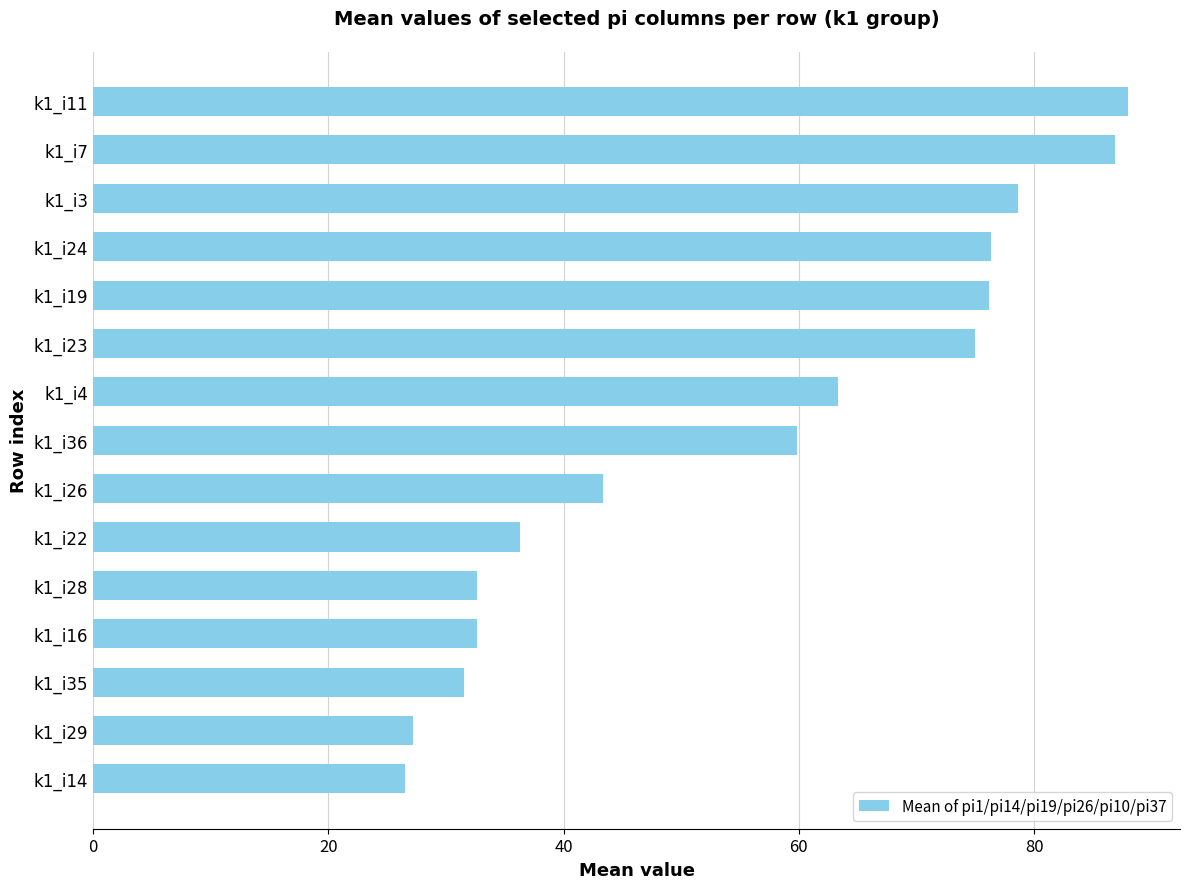

Is it true that the value at k1_i19 is 26.2?

False